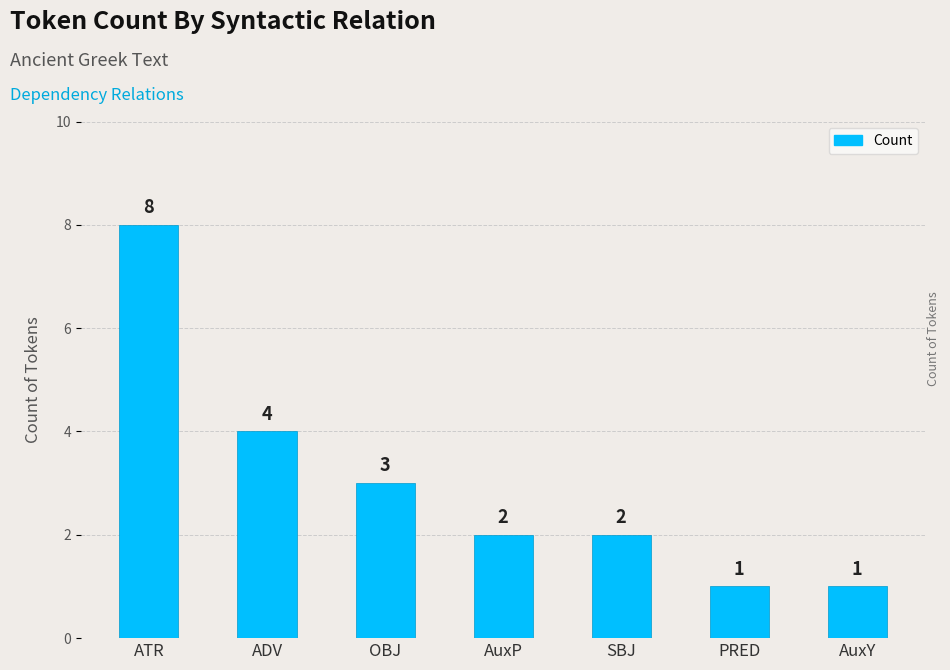

What is the label of the 3rd bar from the right?

SBJ